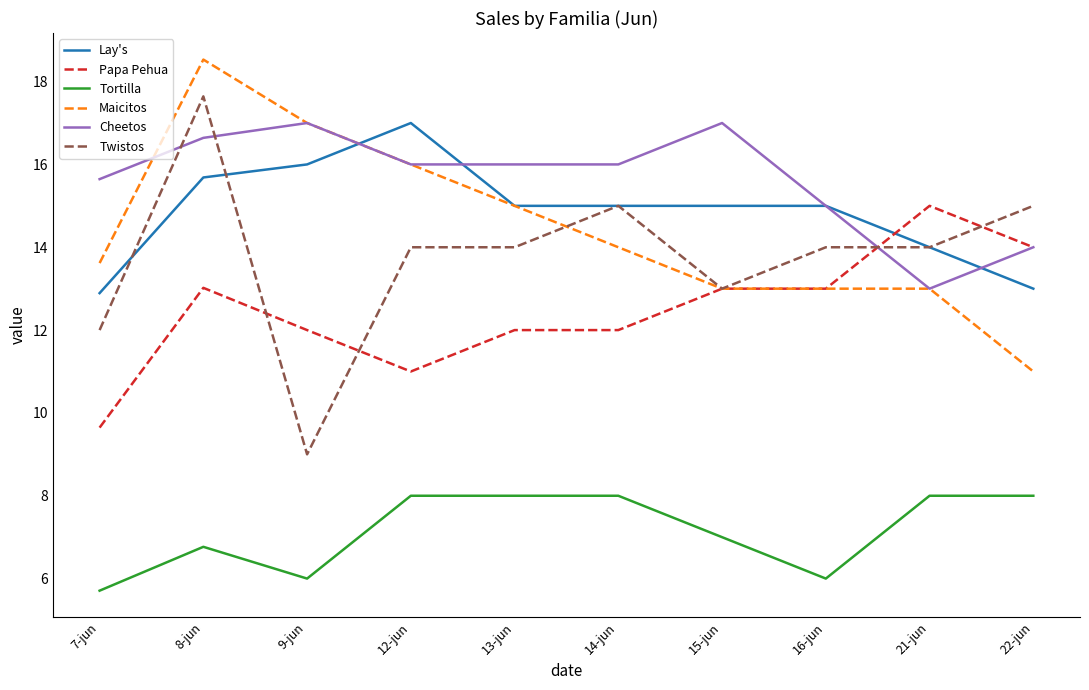

The value of Maicitos at 9-jun is 9.4. True or false?

False